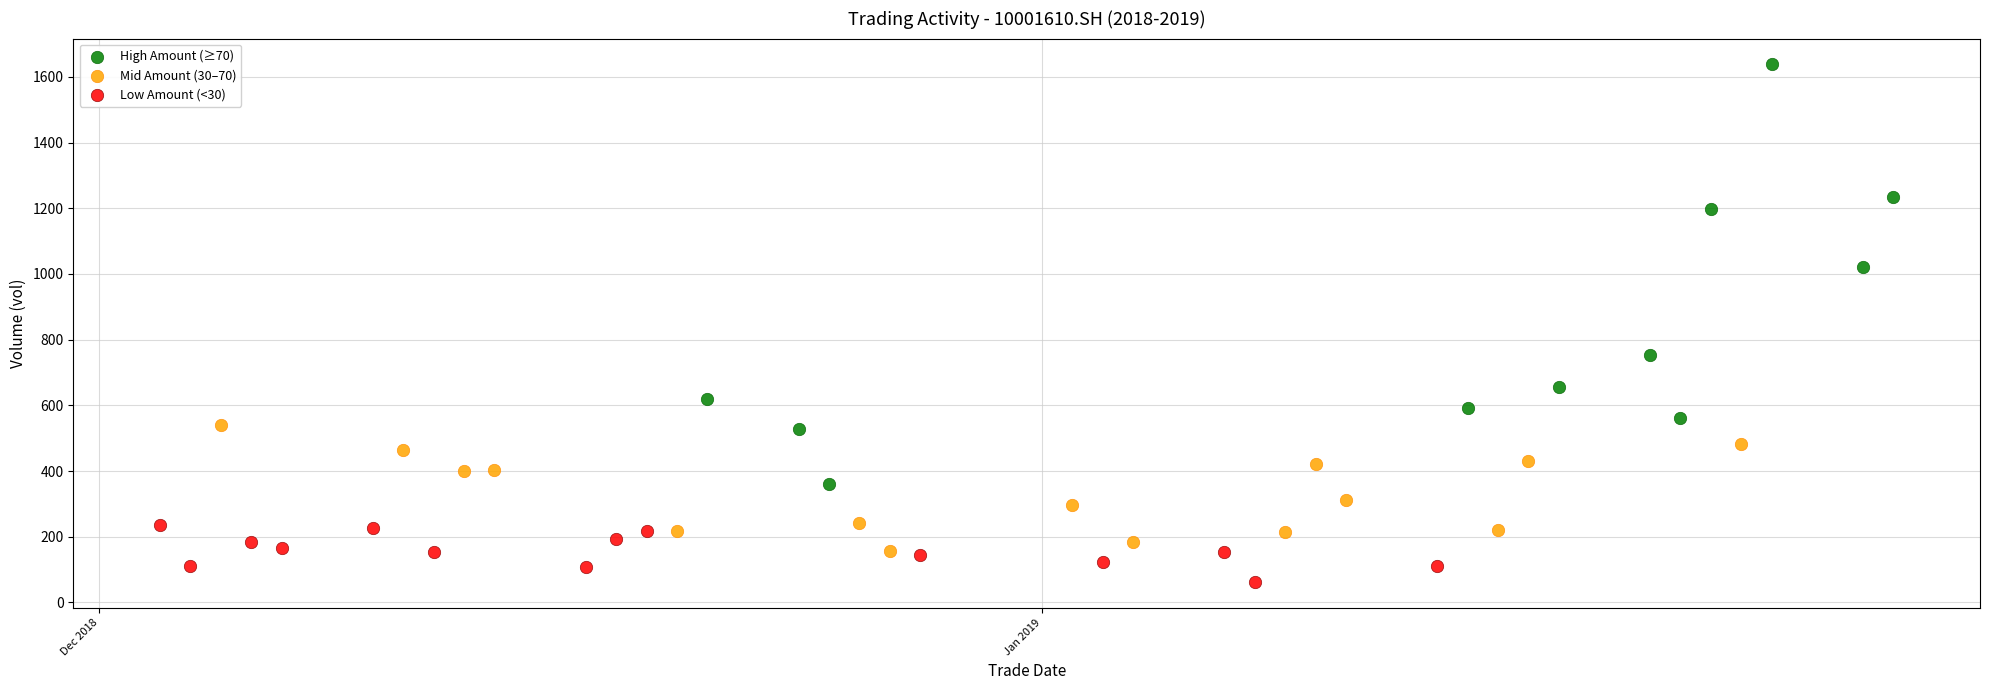

Which series contains the highest Y value?

High Amount (≥70)